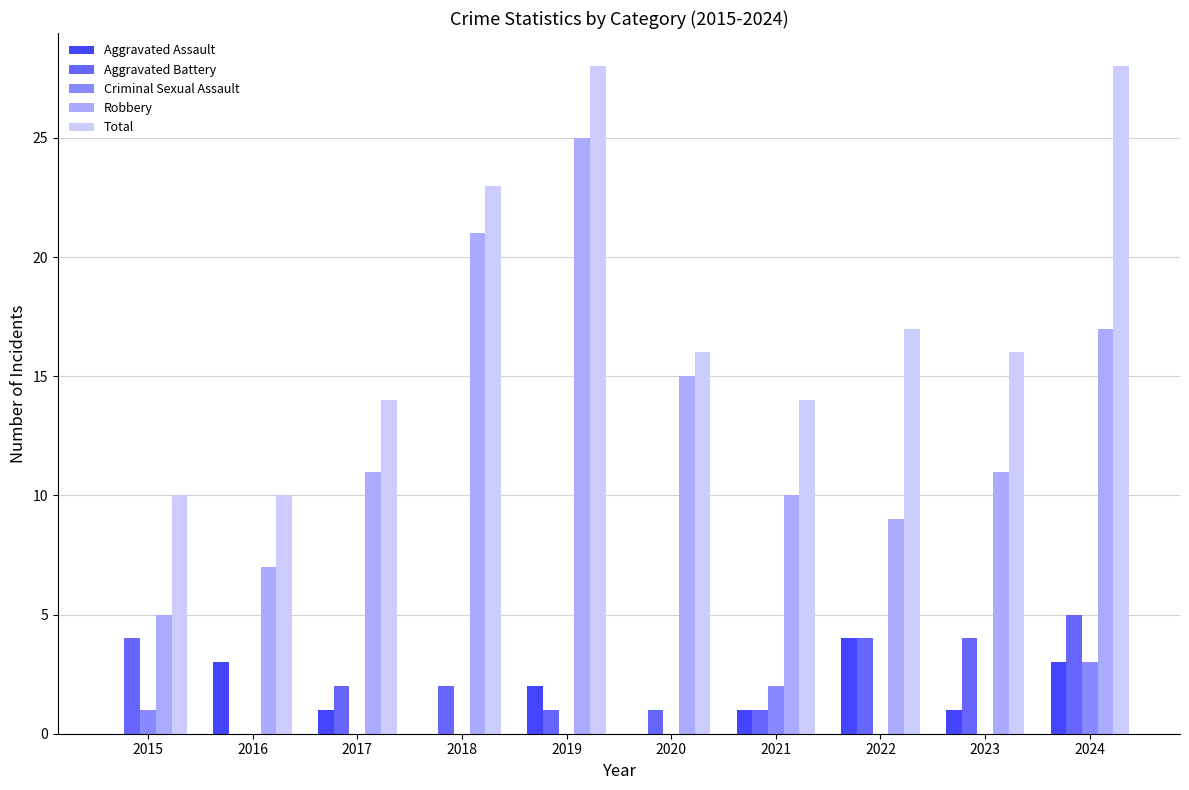

Is the value of Criminal Sexual Assault at 2018 greater than the value of Total at 2021?

No